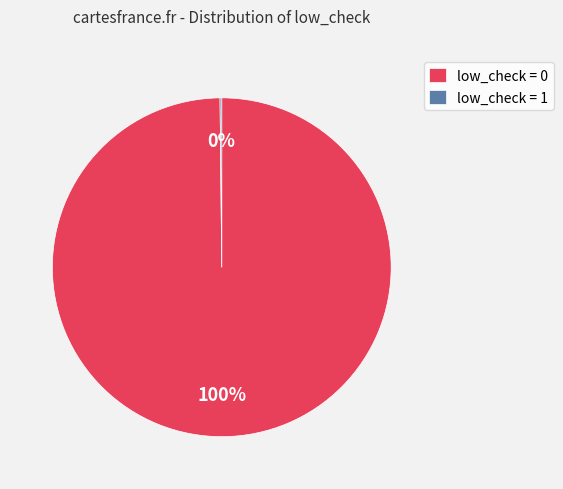

Does low_check = 0 represent more than half of the total?

Yes